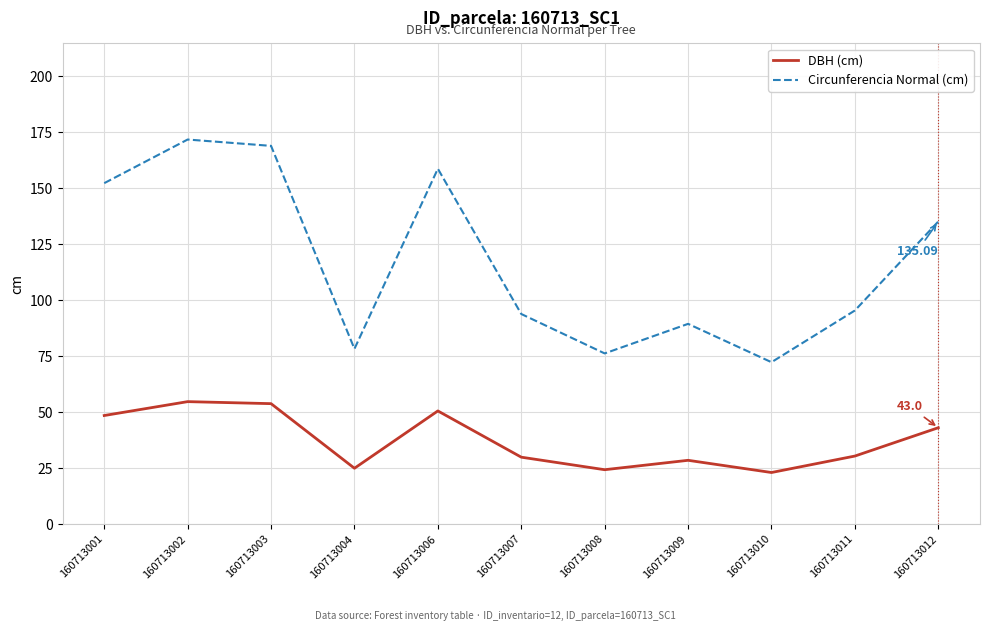

Which category has the highest value across all series?

160713002